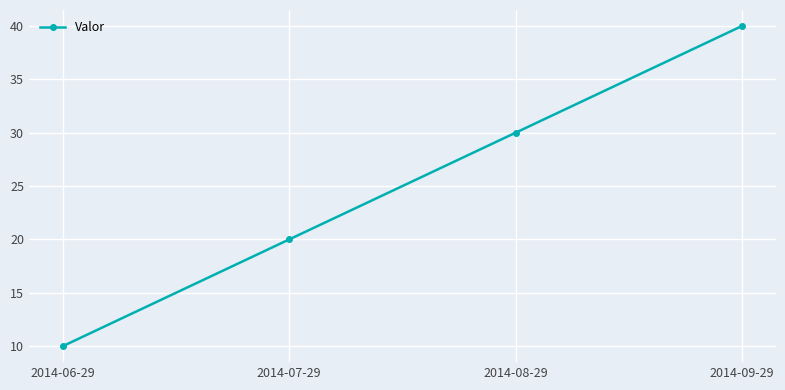

True or false: the data shows 30 at 2014-08-29.

True